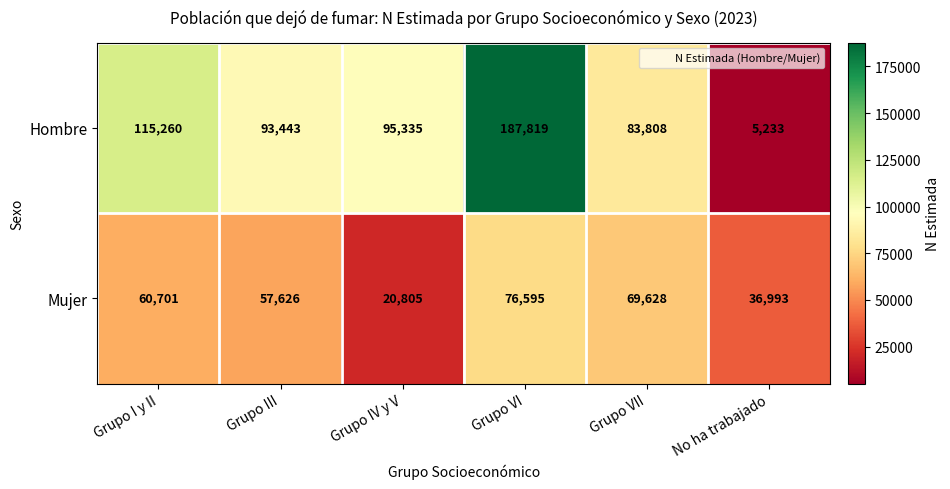

Read the Hombre value at Grupo VII.

83808